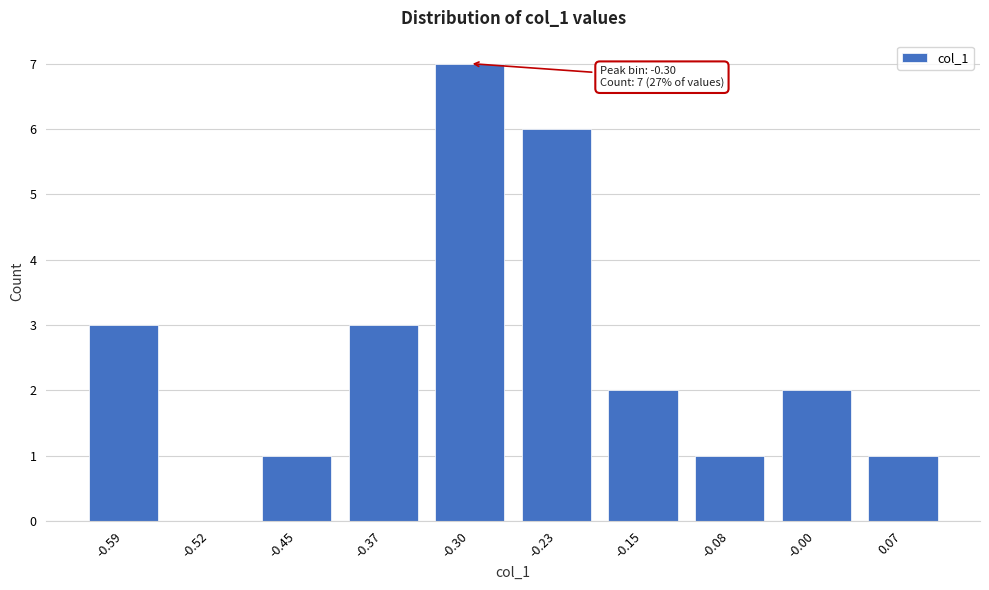

Reading left to right, transcribe all the data shown in this chart.

-0.59=3	-0.52=0	-0.45=1	-0.37=3	-0.30=7	-0.23=6	-0.15=2	-0.08=1	-0.00=2	0.07=1